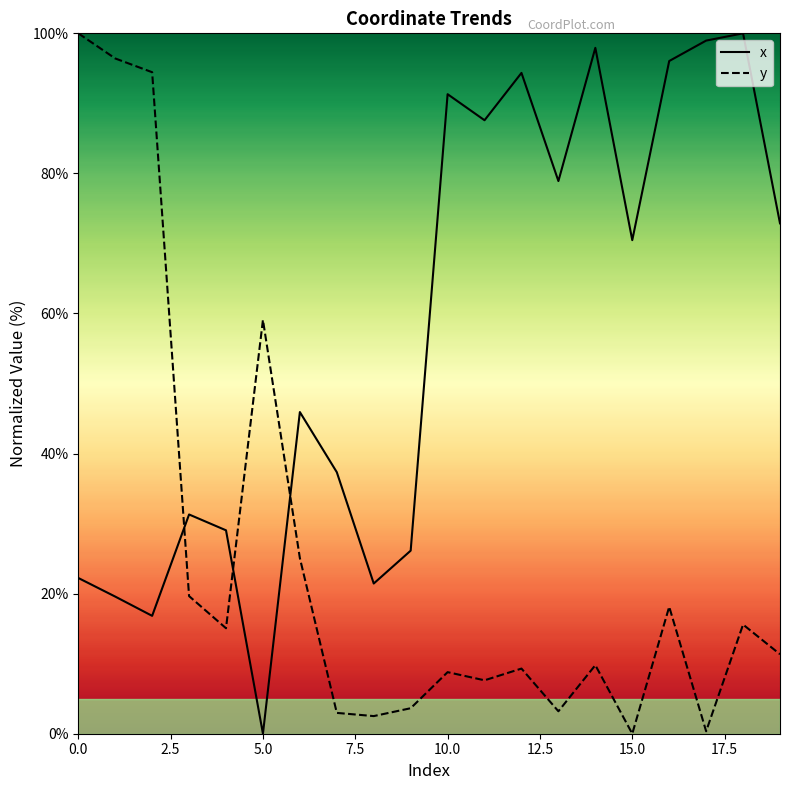

List the series in order of their peak value, lowest first.

x, y